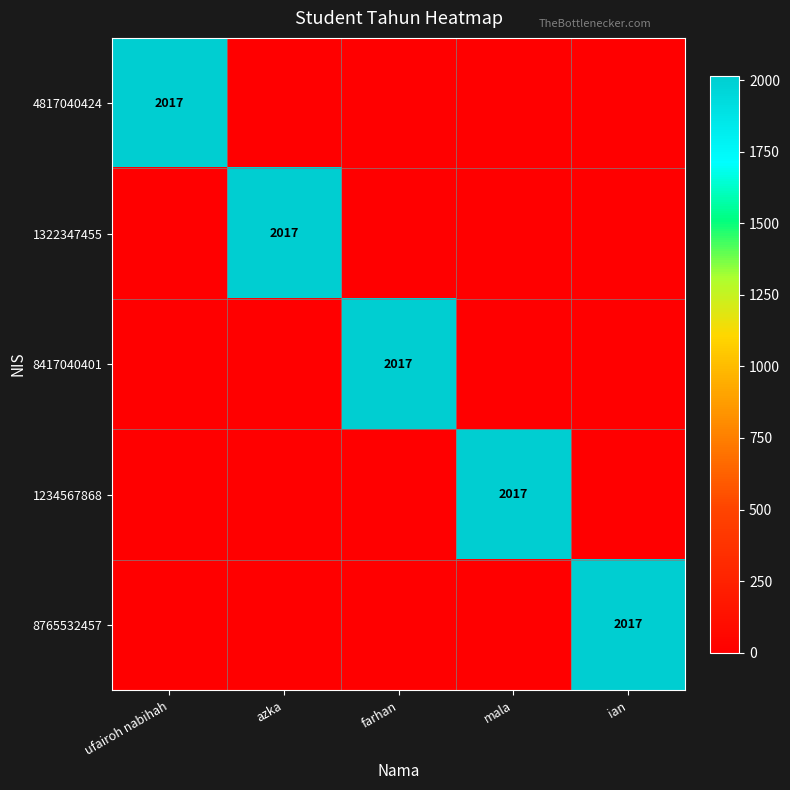

The value of 8417040401 at farhan is 3537. True or false?

False